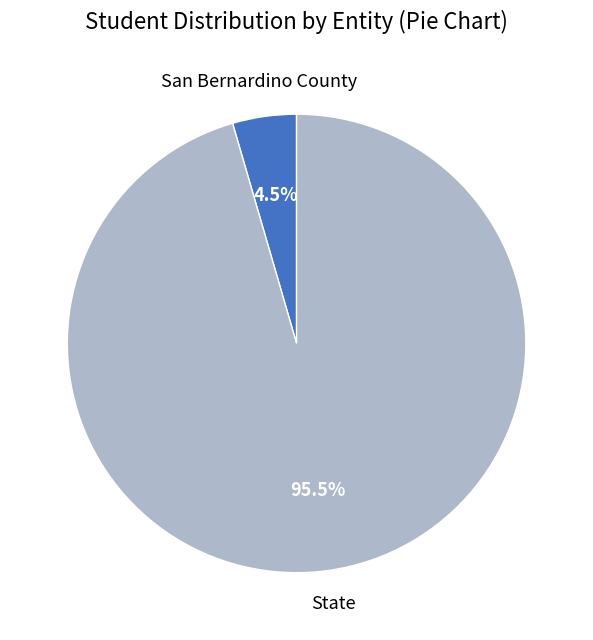

Is the sum of State and San Bernardino County greater than half?

Yes